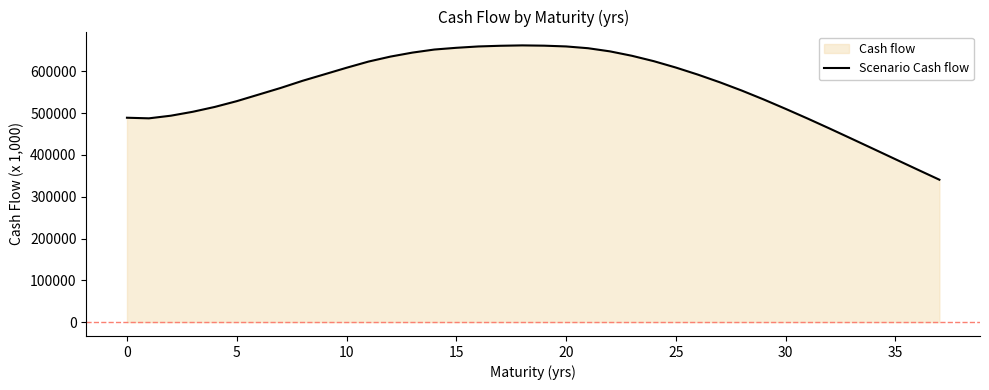

What is the smallest value displayed?

340798.2